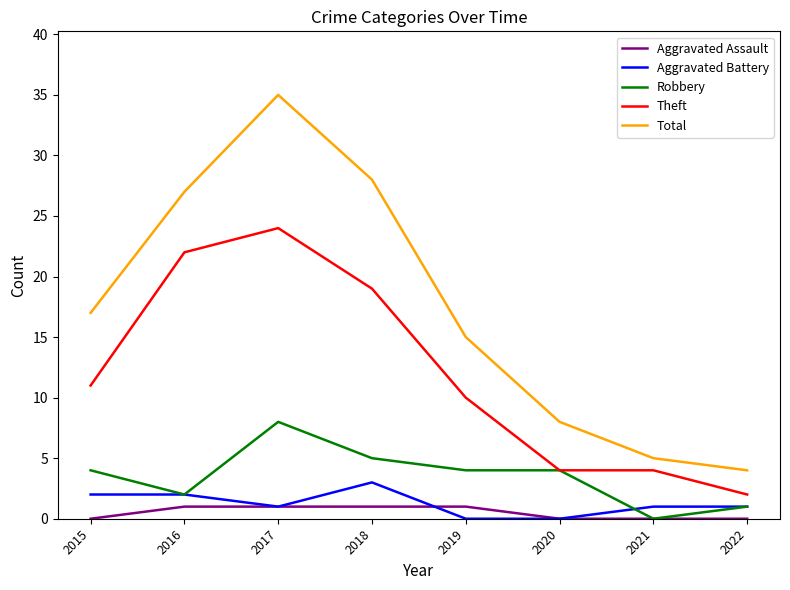

Rank the series by their maximum value, from lowest to highest.

Aggravated Assault, Aggravated Battery, Robbery, Theft, Total